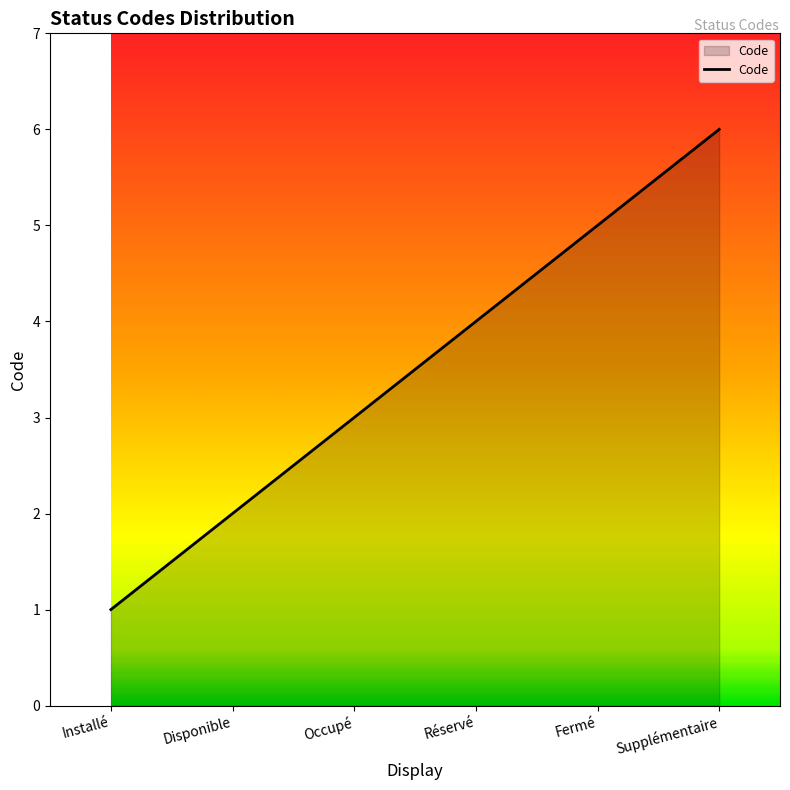

What is the minimum value shown in the chart?

1